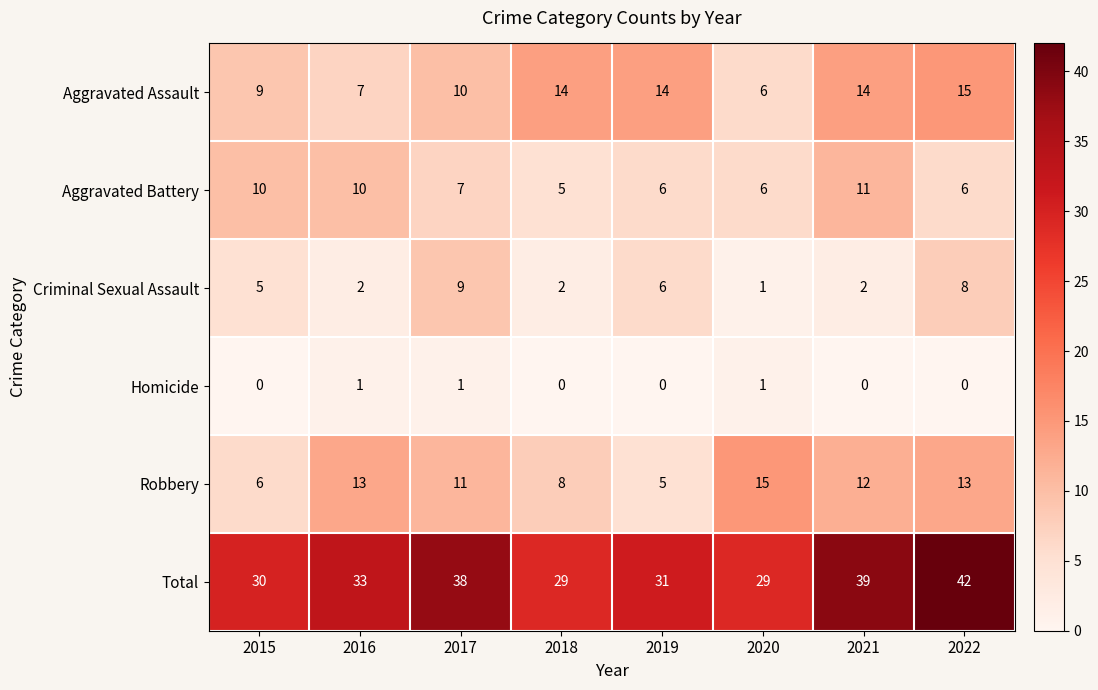

At which category is the sum across all series the highest?

2022